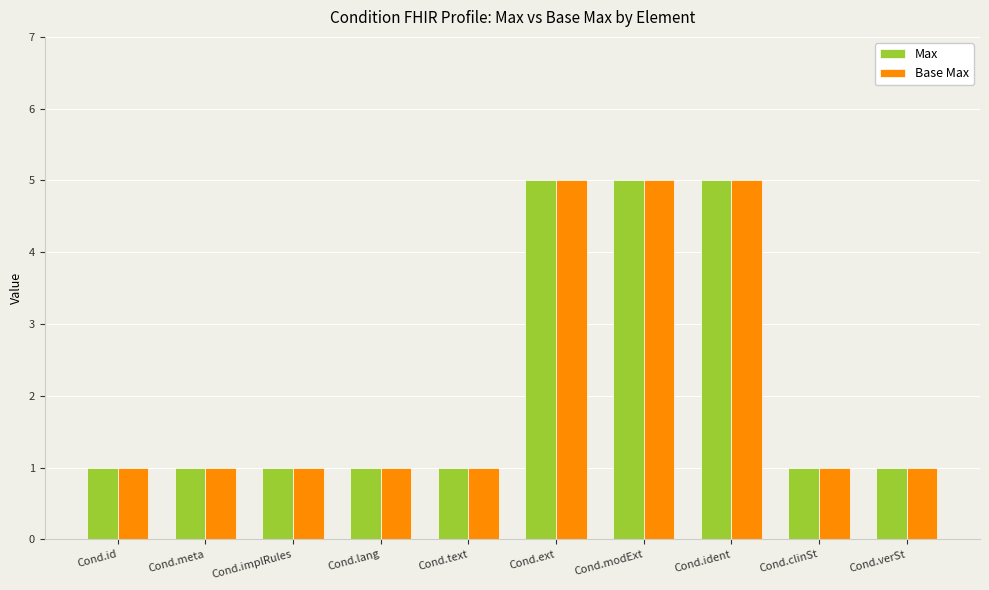

How many categories are shown in the chart?

10